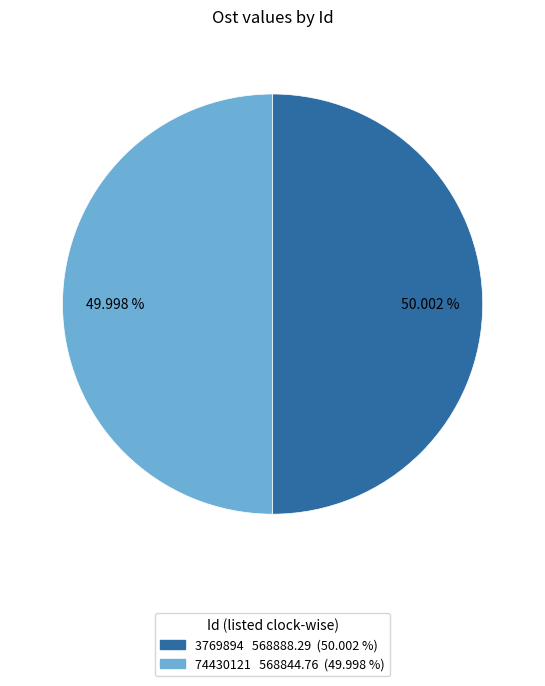

To the nearest percent, what is the combined percentage of 3769894 and 74430121?

100%